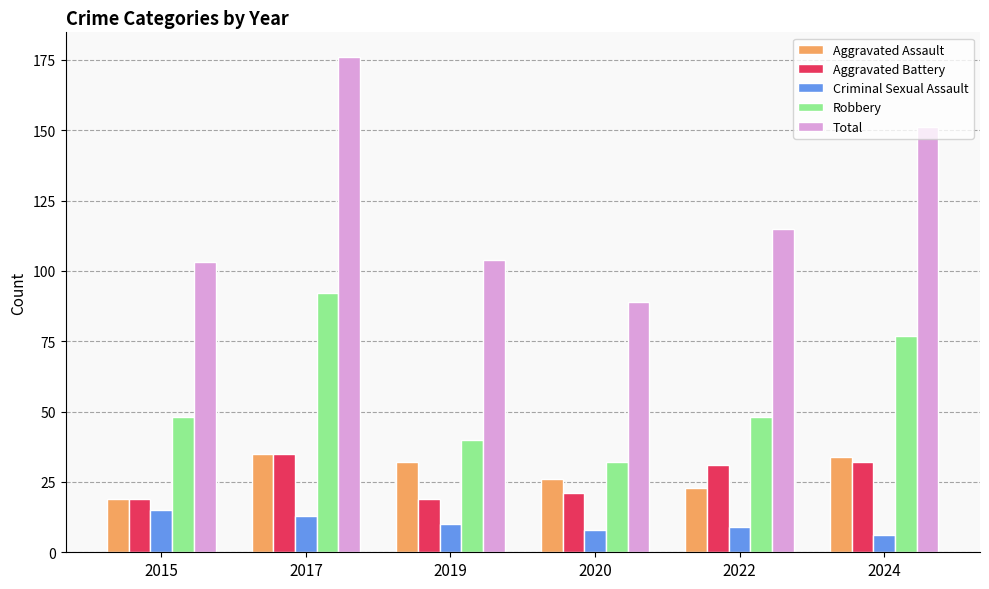

Where is Total nearest to the value 132?

2022